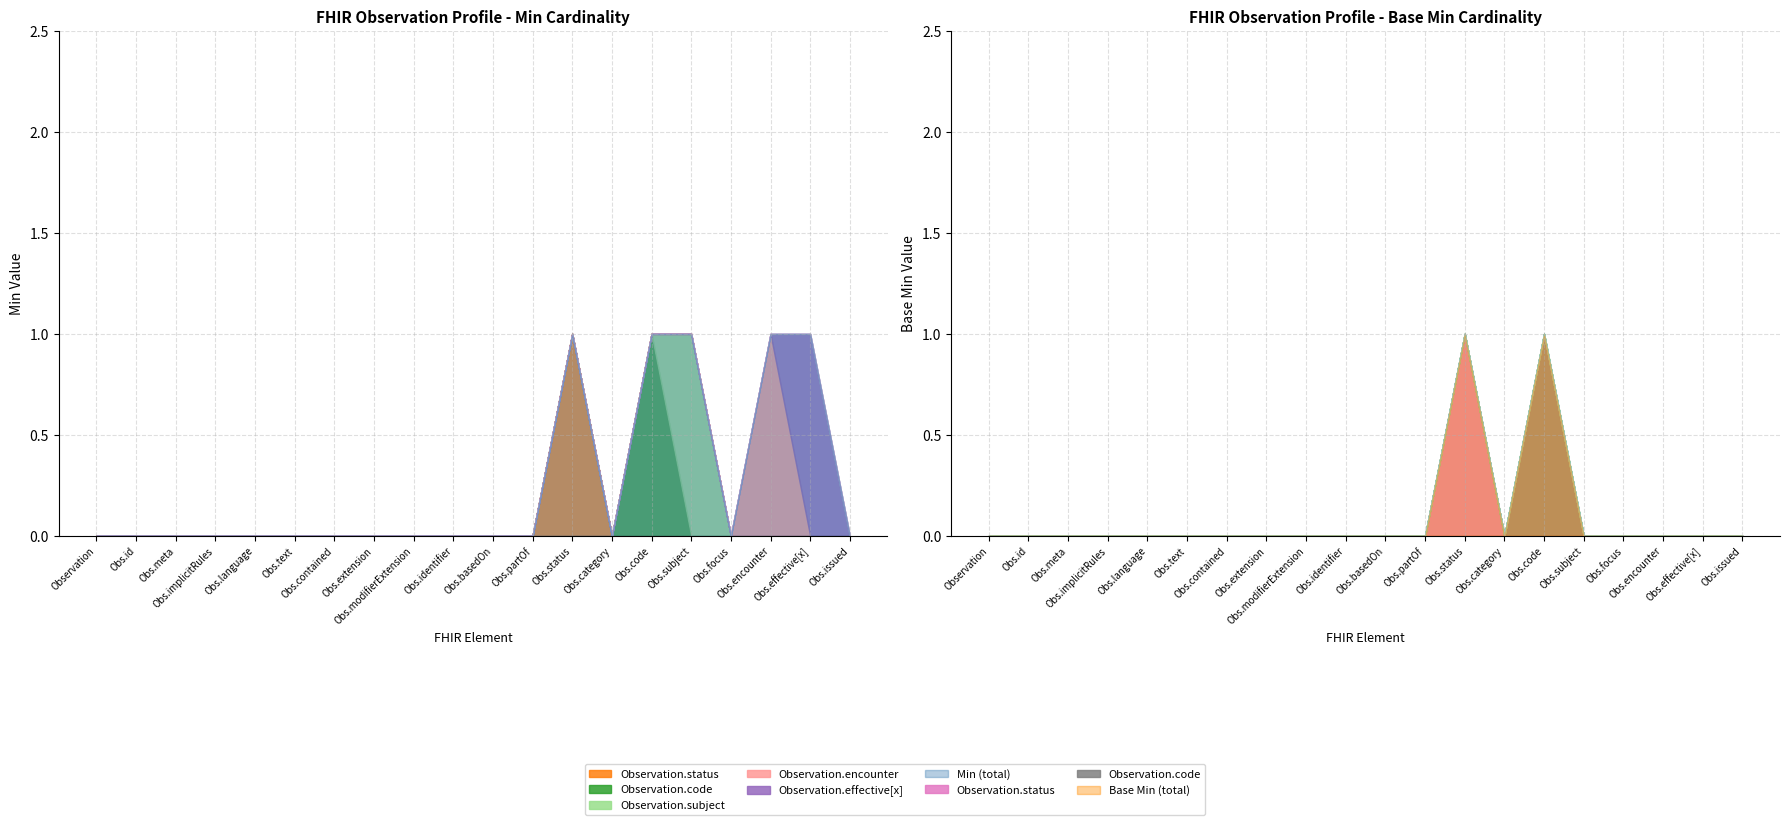

True or false: Min and Base Min cross at least once.

False